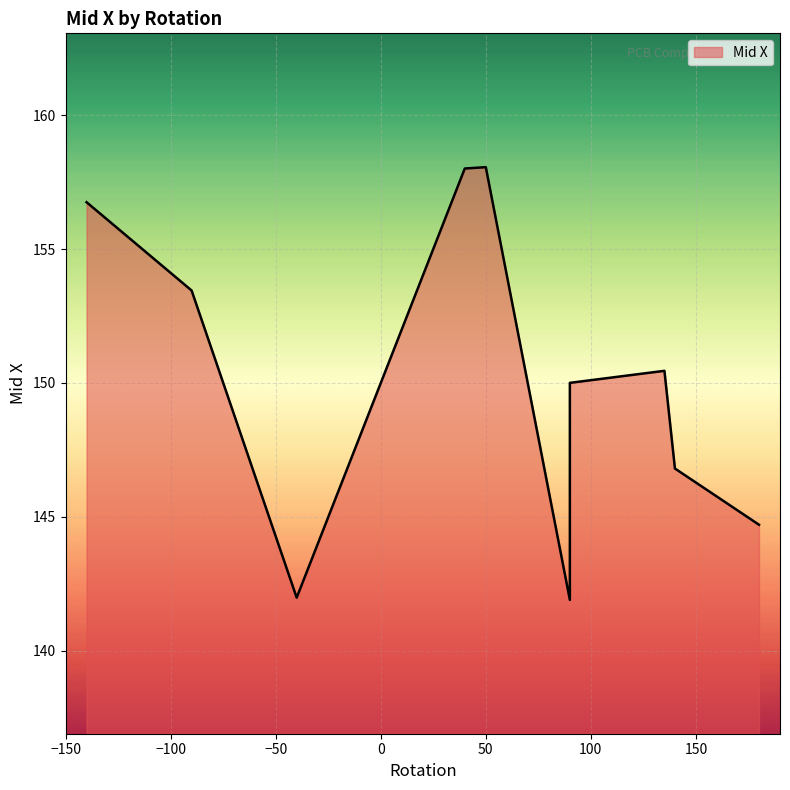

List the labels in order of value, largest first.

50, 40, -140, -90, 135, 90, 140, 180, -40, 90